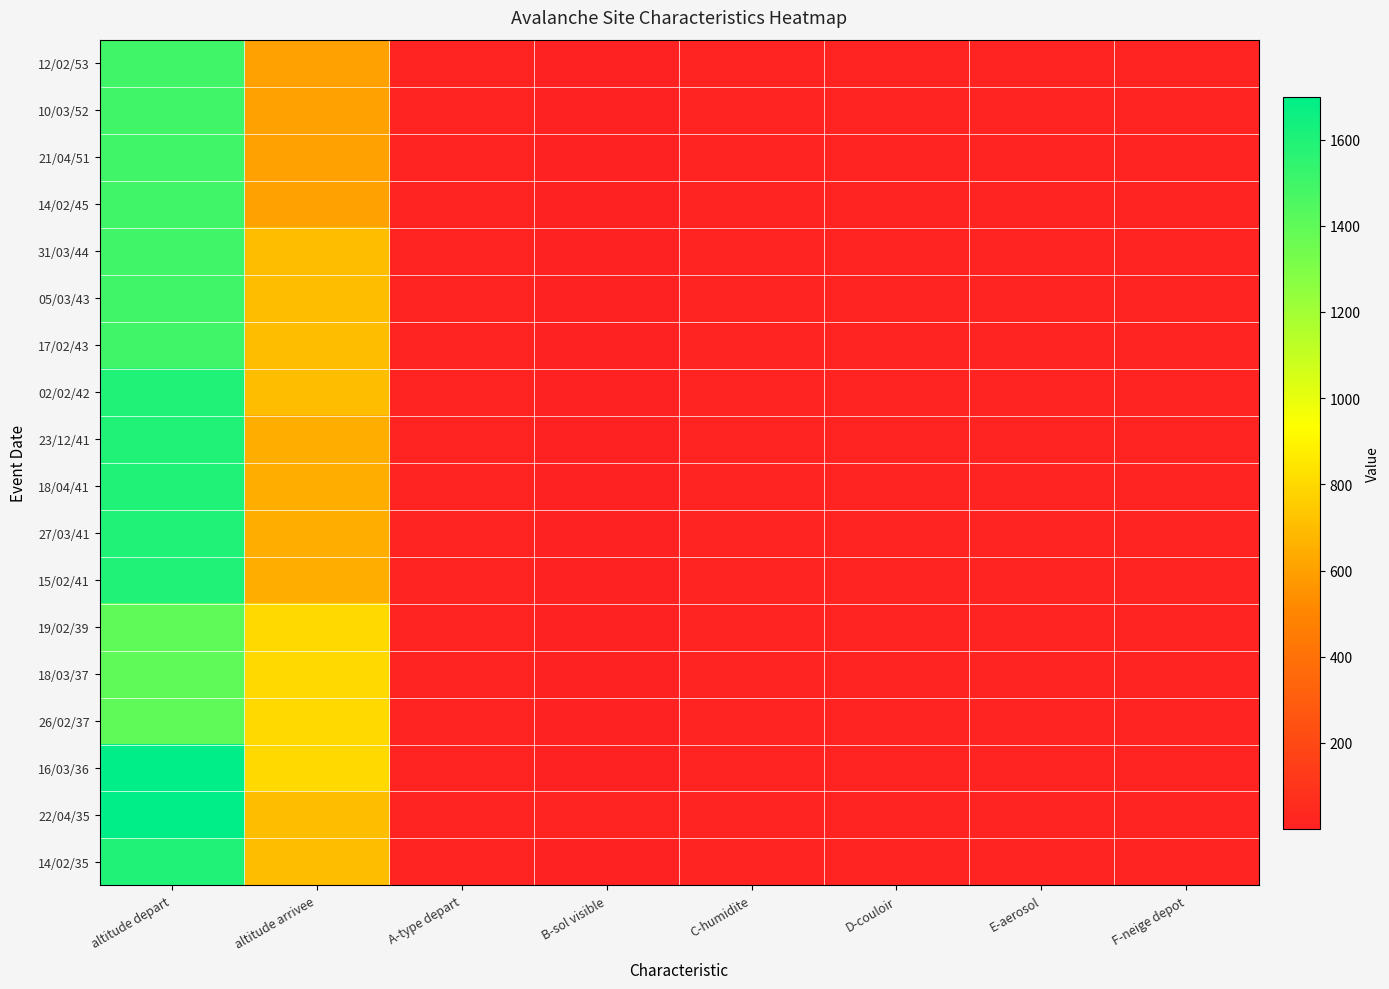

List the series in order of their peak value, lowest first.

19/02/39, 18/03/37, 26/02/37, 12/02/53, 10/03/52, 21/04/51, 14/02/45, 31/03/44, 05/03/43, 17/02/43, 02/02/42, 23/12/41, 18/04/41, 27/03/41, 15/02/41, 14/02/35, 16/03/36, 22/04/35